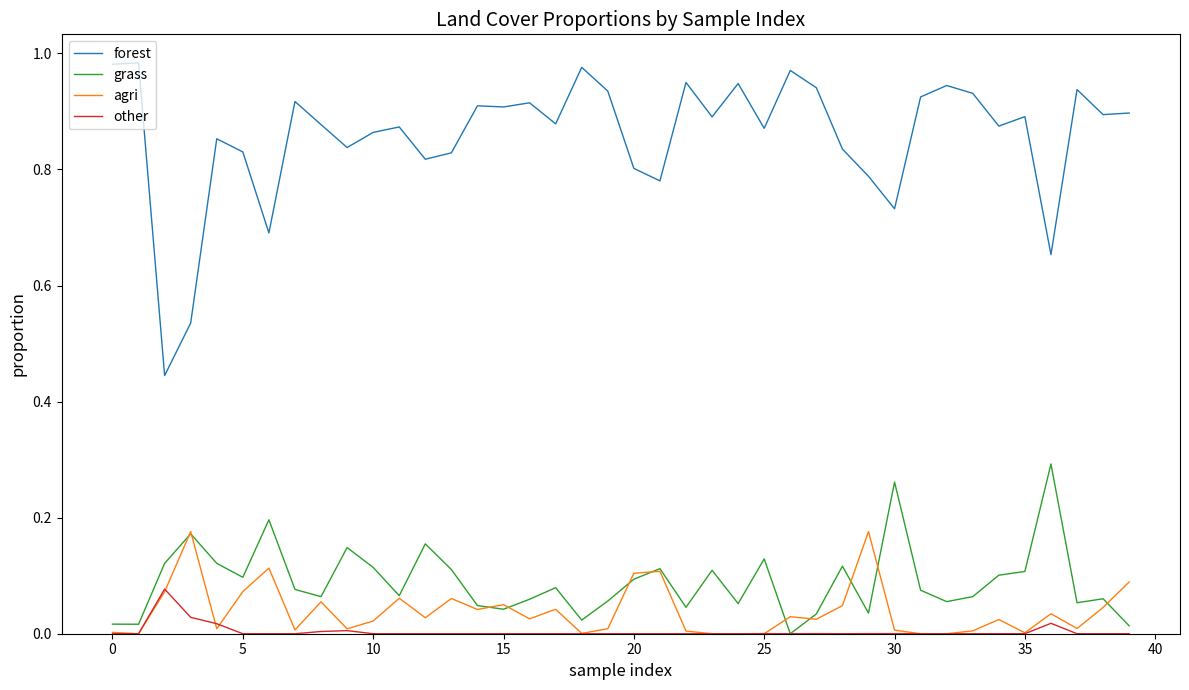

At how many categories does at least one series exceed 0?

40